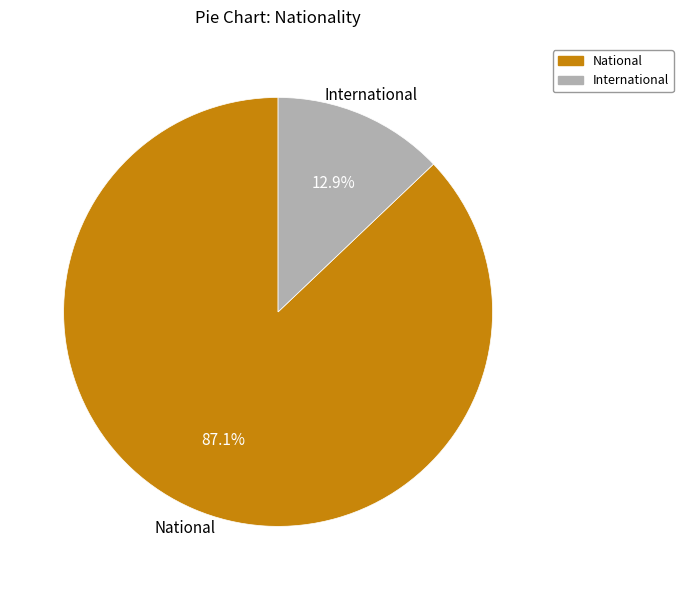

What is the ratio of the value at National to the value at International?

6.8